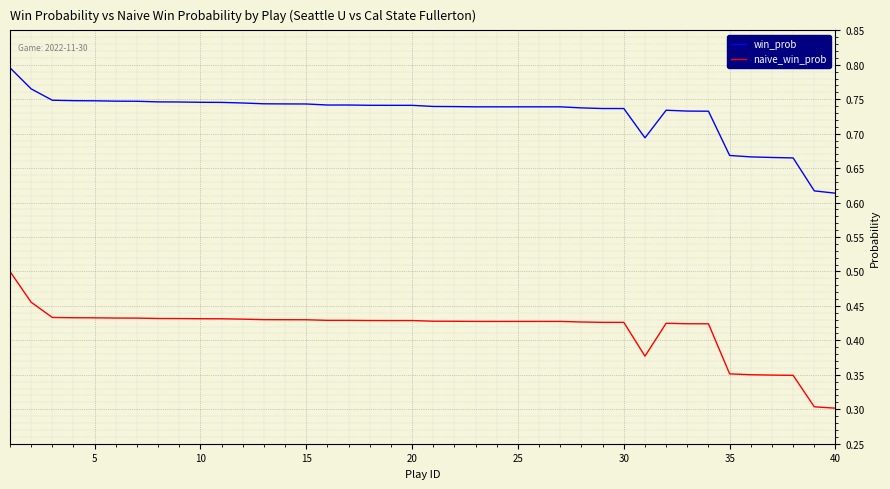

Which series has the largest total across all categories?

win_prob